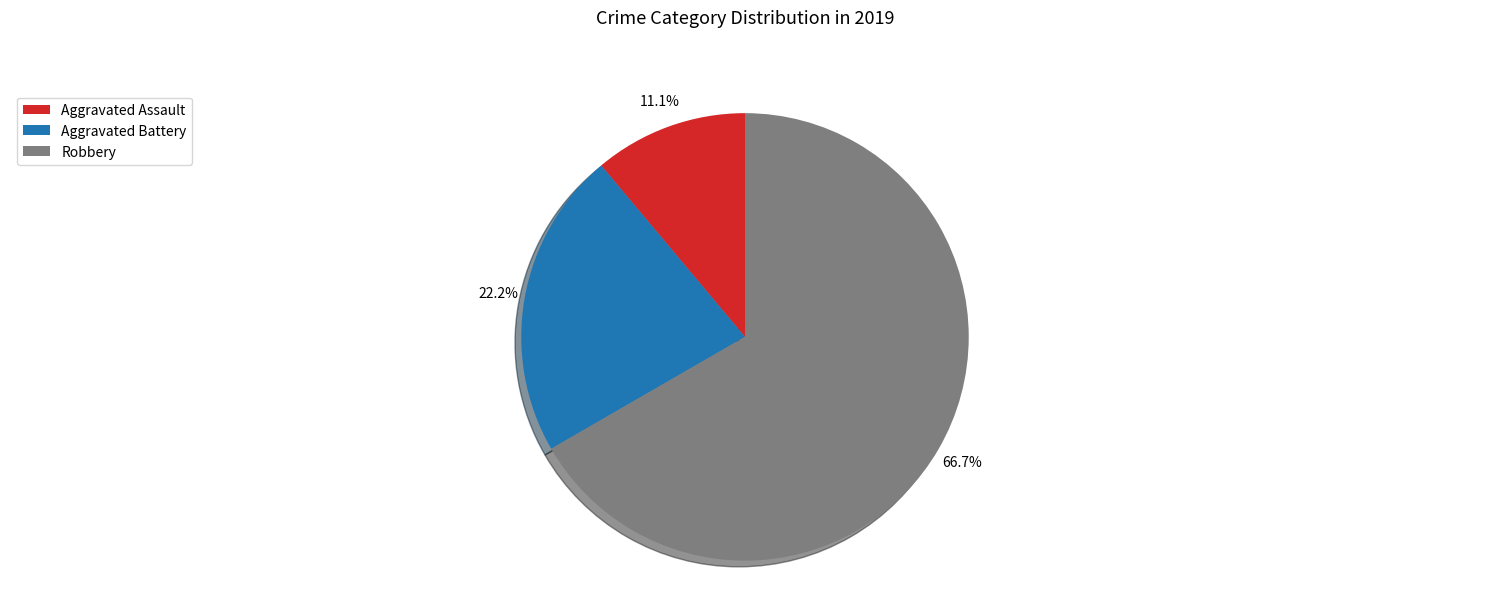

What is the largest slice in the pie chart?

Robbery